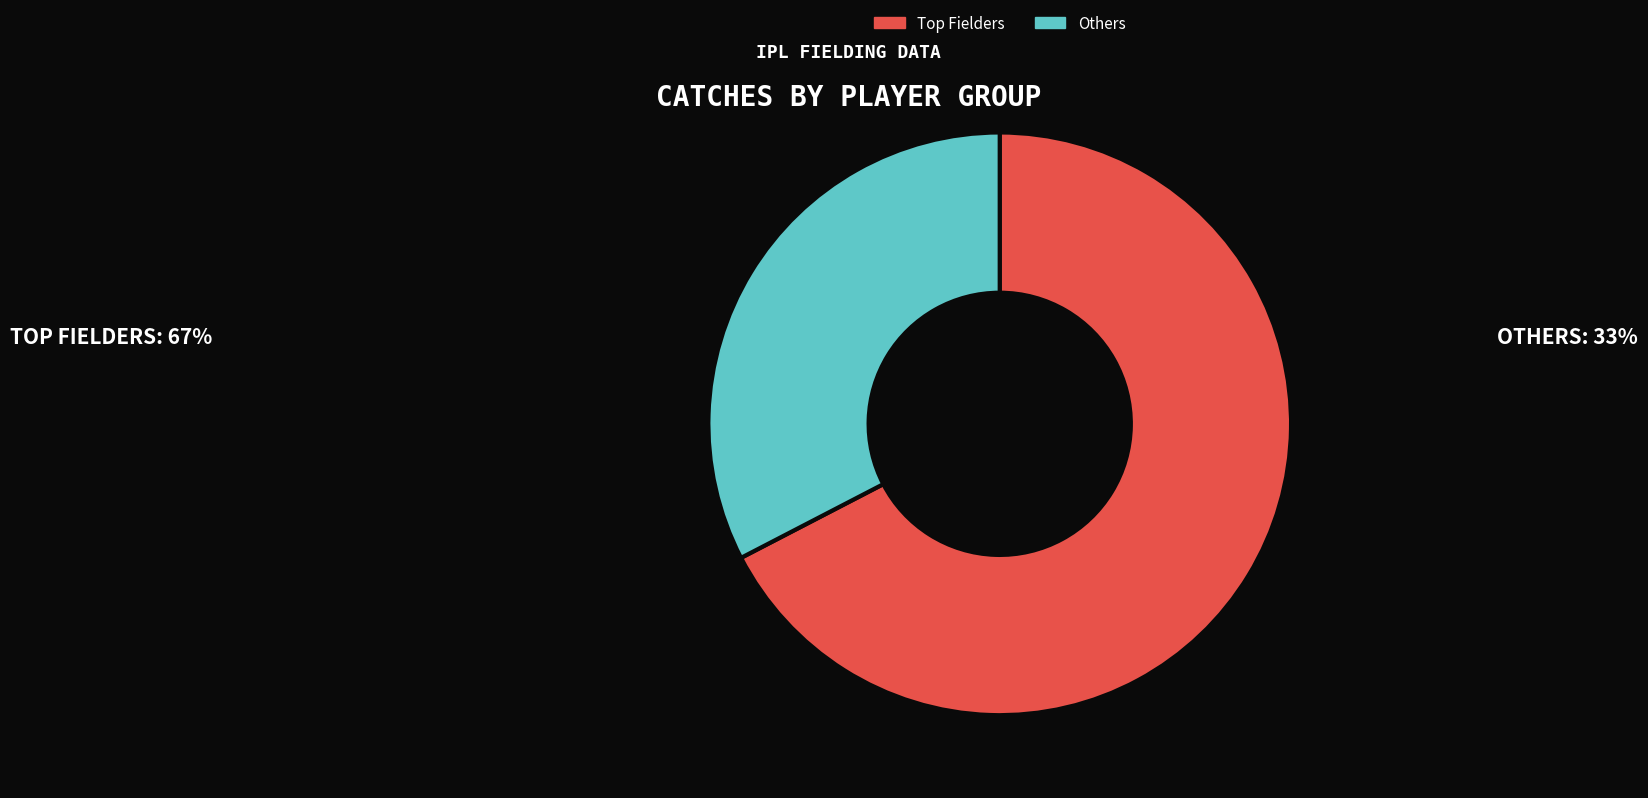

Is it true that Others is 27% of the pie?

False